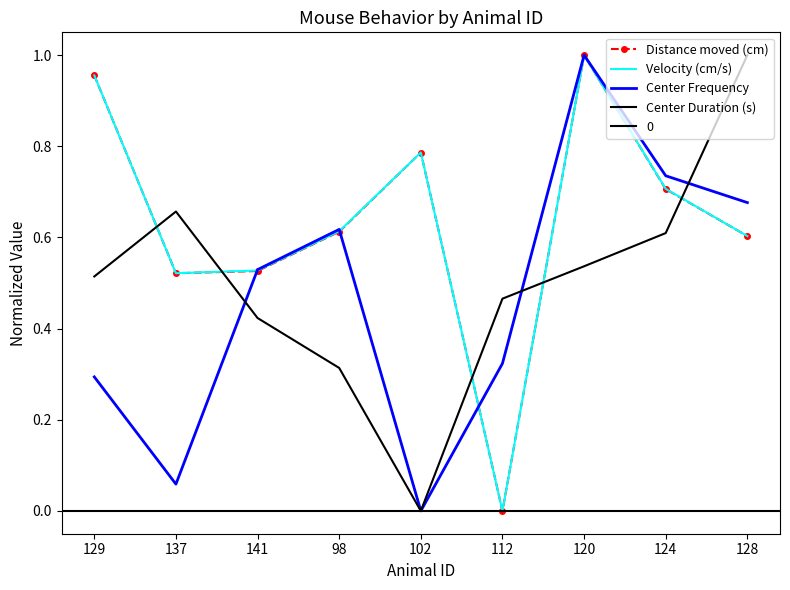

At which label is Distance moved (cm) closest to 0?

112